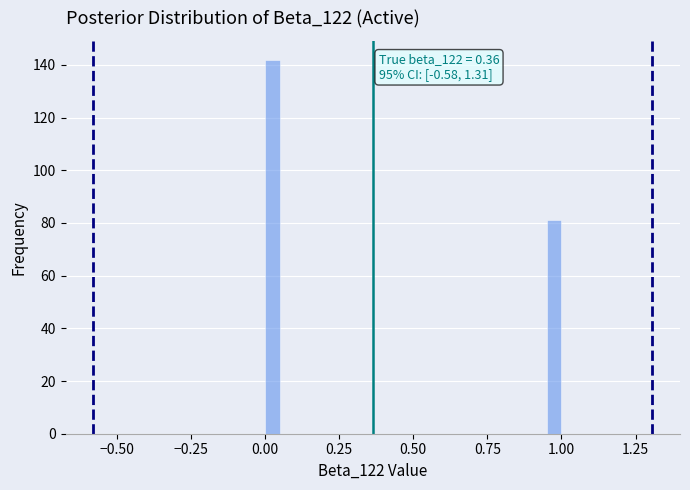

Read against the x-axis, roughly where is the centre of the tallest bar?

0.05